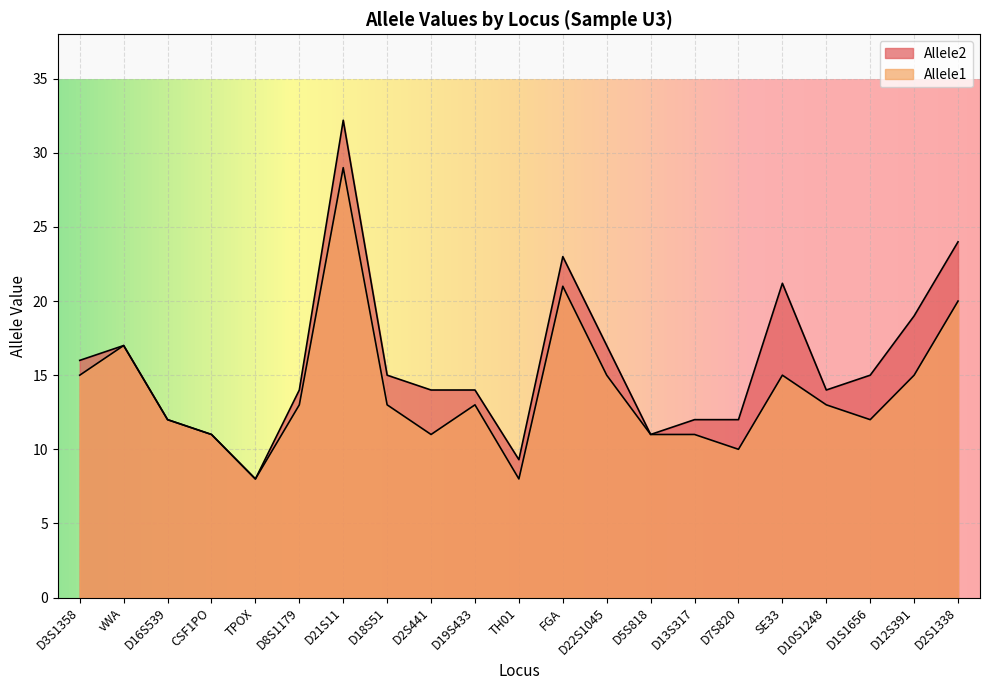

Between CSF1PO and D13S317, which series saw the biggest shift?

Allele2